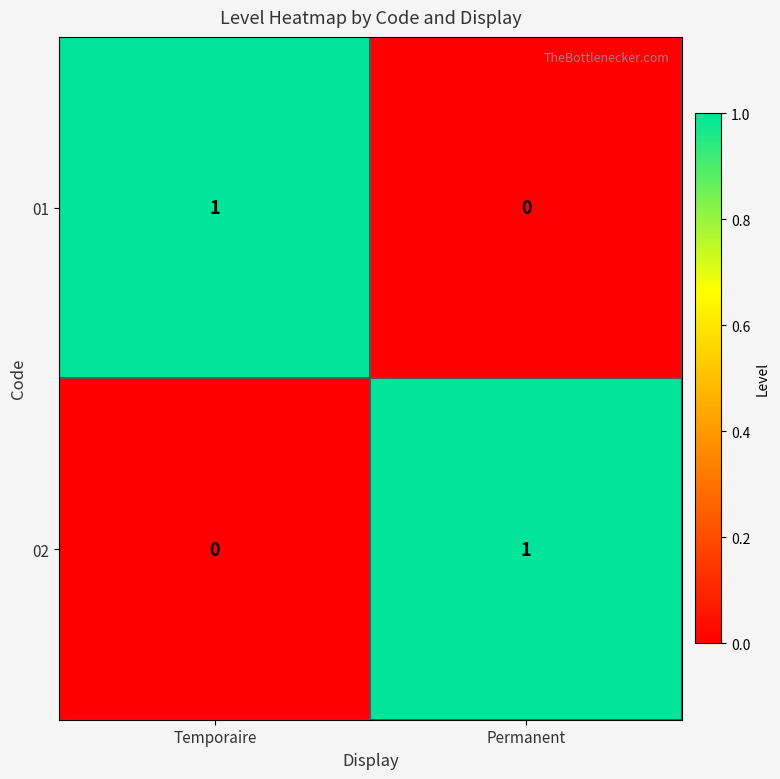

At which label is 01 closest to 0?

Permanent